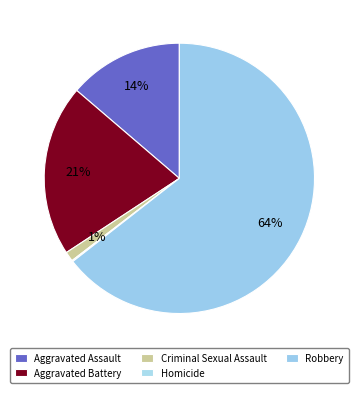

What is the total percentage of Aggravated Battery and Robbery?

85.0%